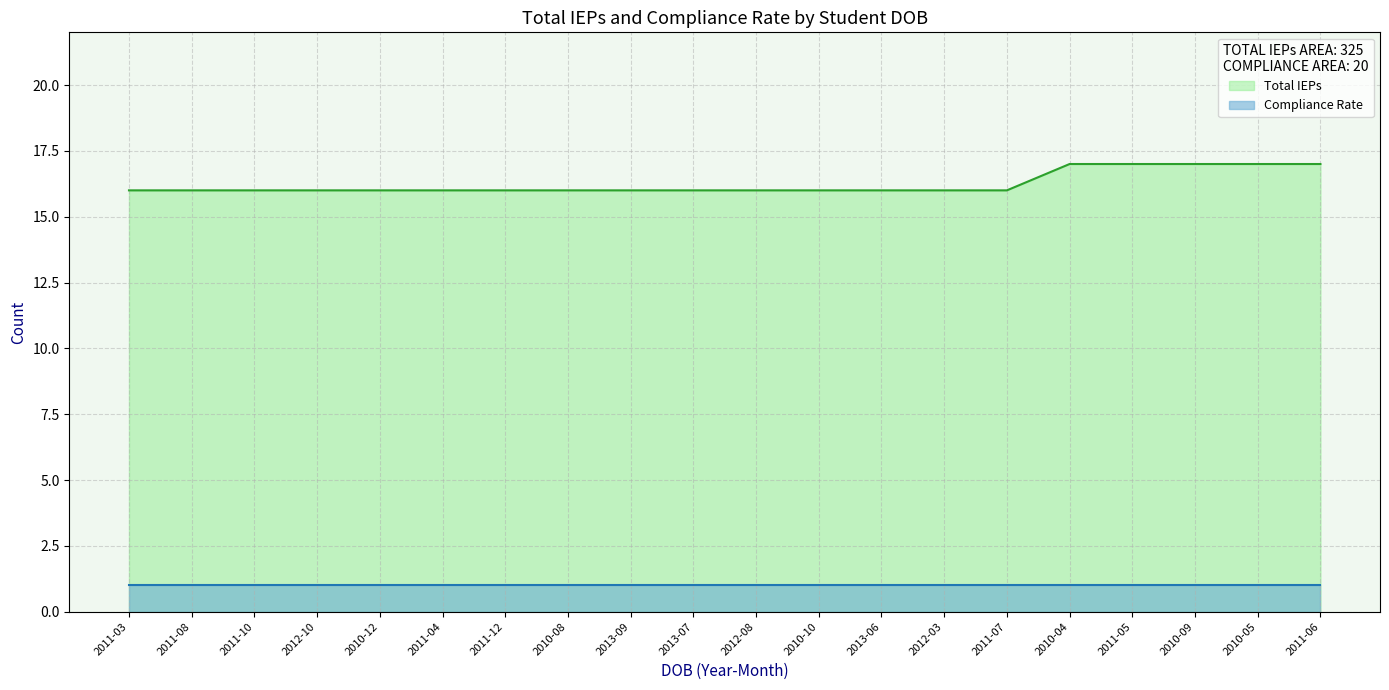

Count the number of values greater than 16.

5